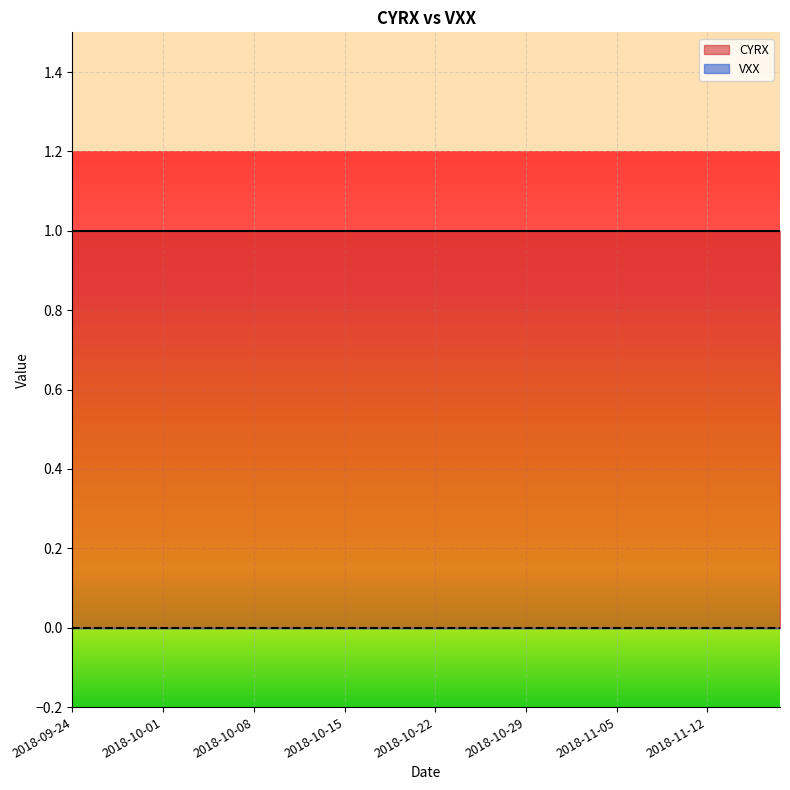

Reading right to left, extract all data points from this chart.

CYRX: 2018-11-16=1	2018-11-15=1	2018-11-14=1	2018-11-13=1	2018-11-12=1	2018-11-09=1	2018-11-08=1	2018-11-07=1	2018-11-06=1	2018-11-05=1	2018-11-02=1	2018-11-01=1	2018-10-31=1	2018-10-30=1	2018-10-29=1	2018-10-26=1	2018-10-25=1	2018-10-24=1	2018-10-23=1	2018-10-22=1	2018-10-19=1	2018-10-18=1	2018-10-17=1	2018-10-16=1	2018-10-15=1	2018-10-12=1	2018-10-11=1	2018-10-10=1	2018-10-09=1	2018-10-08=1	2018-10-05=1	2018-10-04=1	2018-10-03=1	2018-10-02=1	2018-10-01=1	2018-09-28=1	2018-09-27=1	2018-09-26=1	2018-09-25=1	2018-09-24=1
VXX: 2018-11-16=0	2018-11-15=0	2018-11-14=0	2018-11-13=0	2018-11-12=0	2018-11-09=0	2018-11-08=0	2018-11-07=0	2018-11-06=0	2018-11-05=0	2018-11-02=0	2018-11-01=0	2018-10-31=0	2018-10-30=0	2018-10-29=0	2018-10-26=0	2018-10-25=0	2018-10-24=0	2018-10-23=0	2018-10-22=0	2018-10-19=0	2018-10-18=0	2018-10-17=0	2018-10-16=0	2018-10-15=0	2018-10-12=0	2018-10-11=0	2018-10-10=0	2018-10-09=0	2018-10-08=0	2018-10-05=0	2018-10-04=0	2018-10-03=0	2018-10-02=0	2018-10-01=0	2018-09-28=0	2018-09-27=0	2018-09-26=0	2018-09-25=0	2018-09-24=0